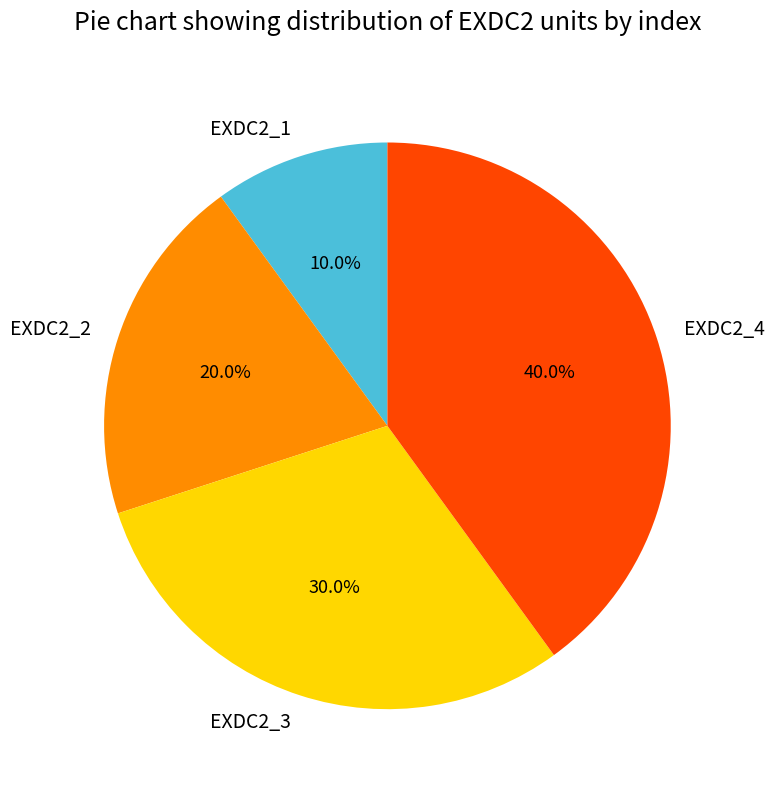

To the nearest percent, what is the average slice percentage?

25%